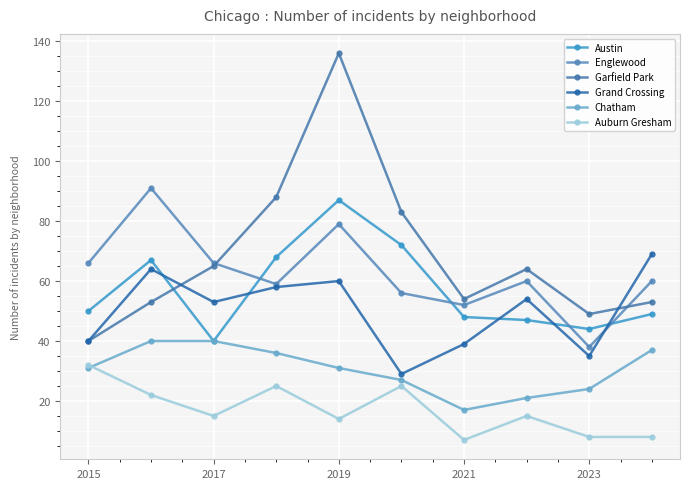

What are all the series names shown in the legend?

Austin, Englewood, Garfield Park, Grand Crossing, Chatham, Auburn Gresham